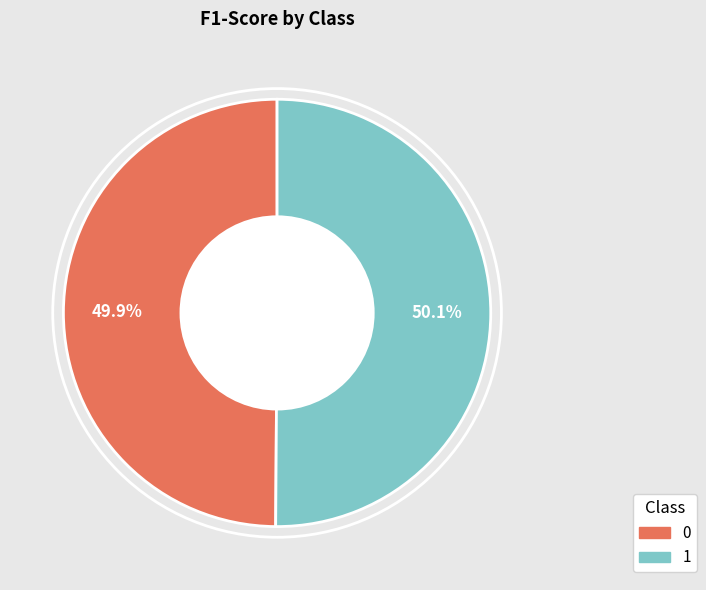

Count the number of slices in the pie.

2